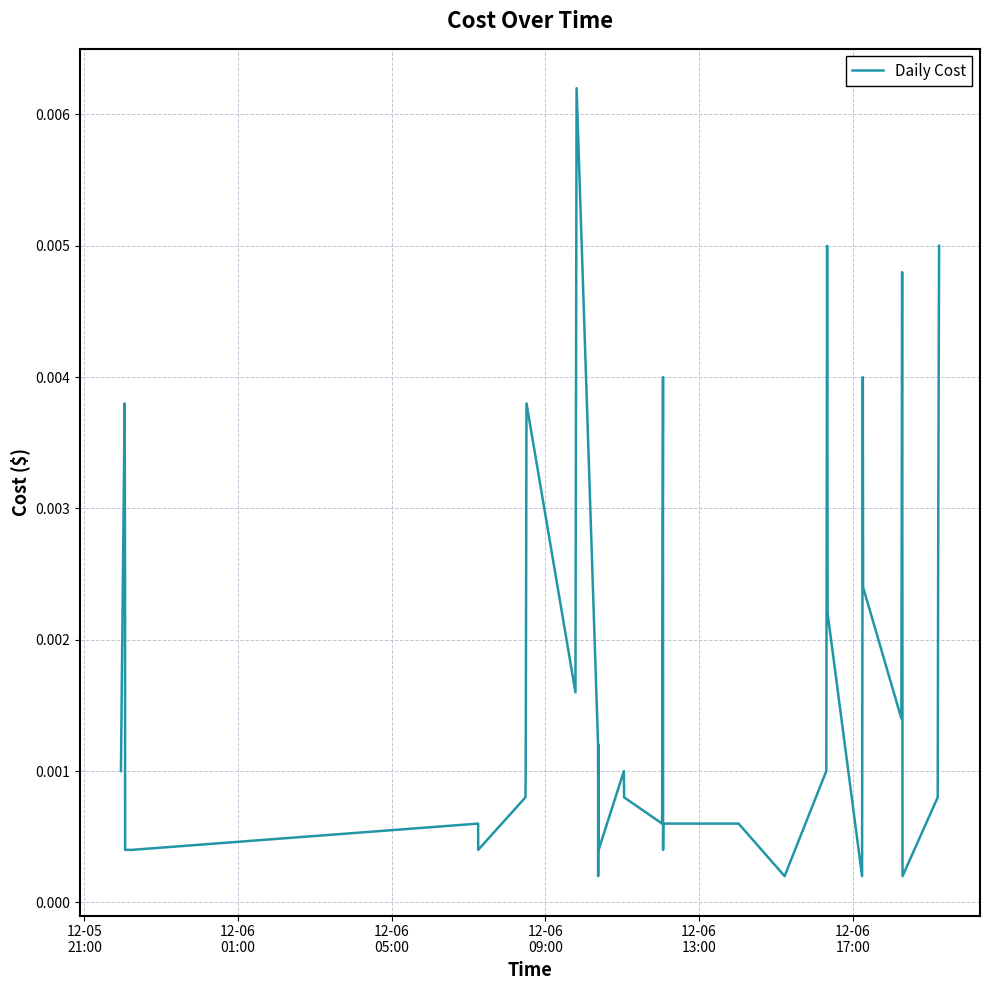

Does the chart display data point markers on the line(s)?

No